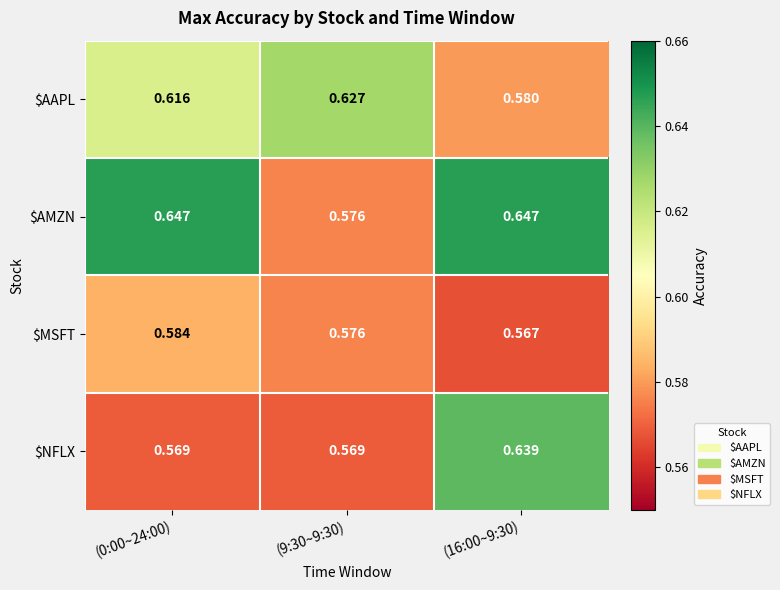

Which series has the largest range (max minus min)?

$AMZN